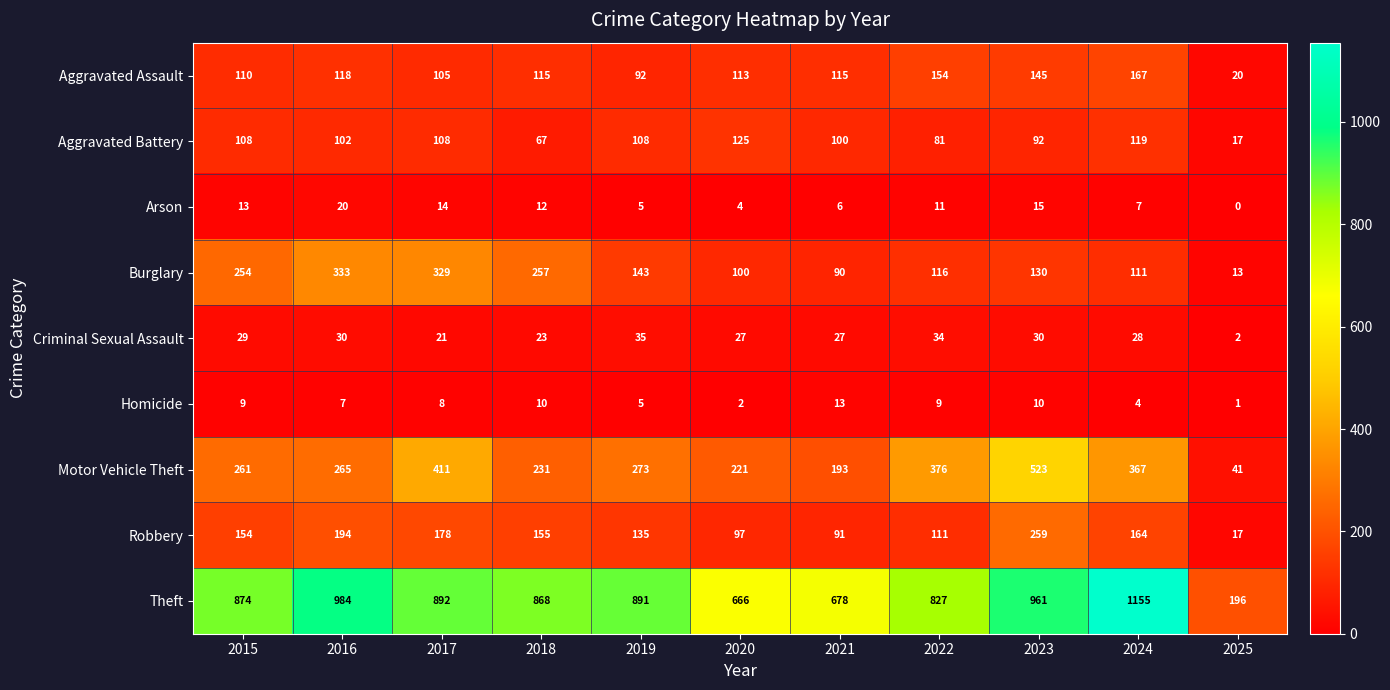

Which series has the largest total across all categories?

Theft